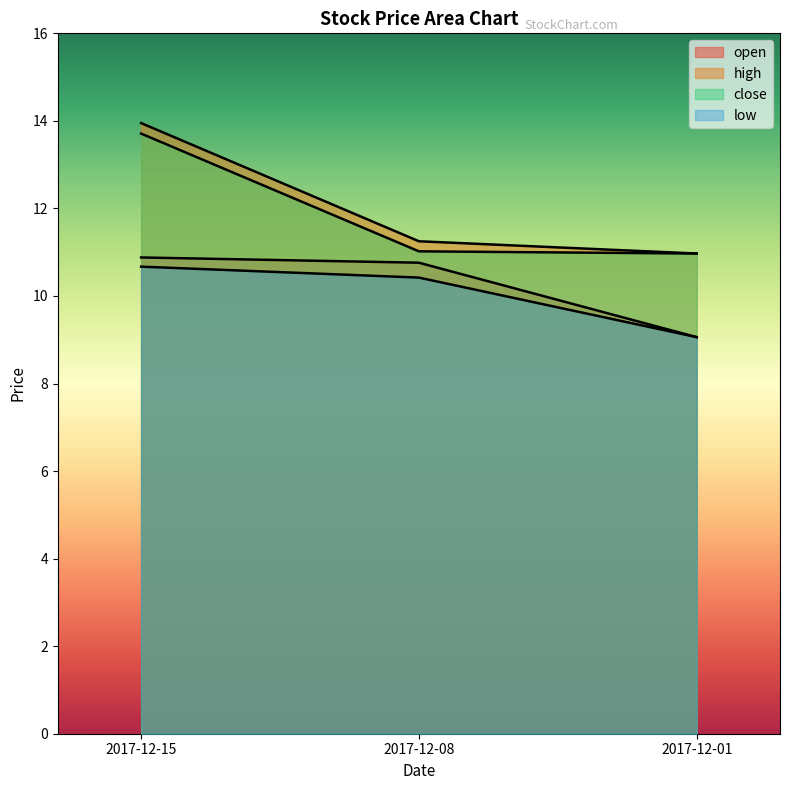

Is it true that high equals 11.2 at 2017-12-08?

True